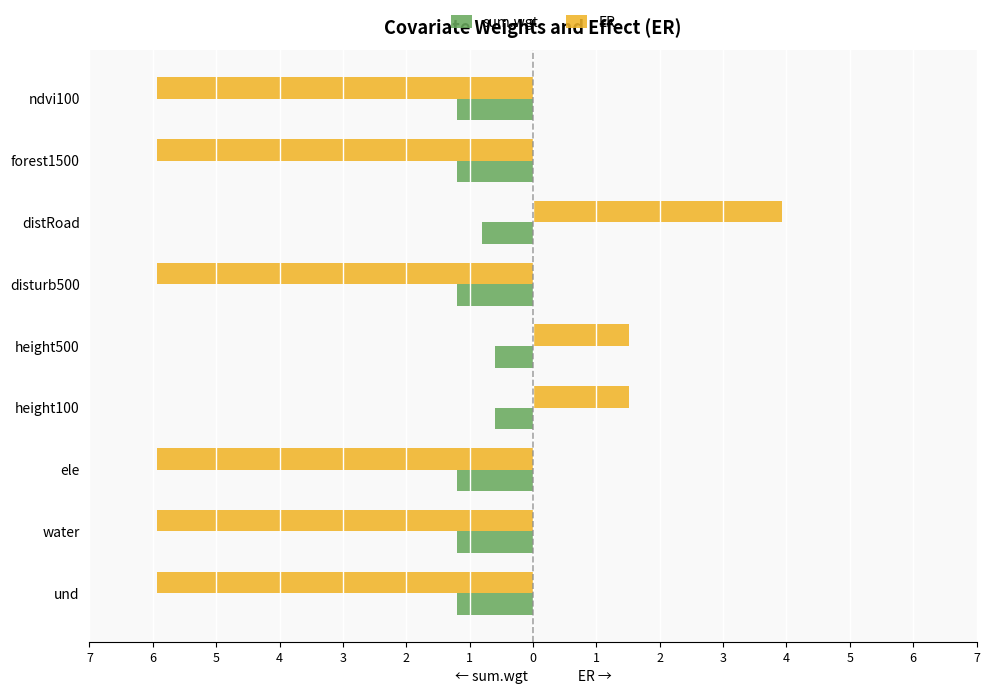

What are all the series names shown in the legend?

sum.wgt, ER